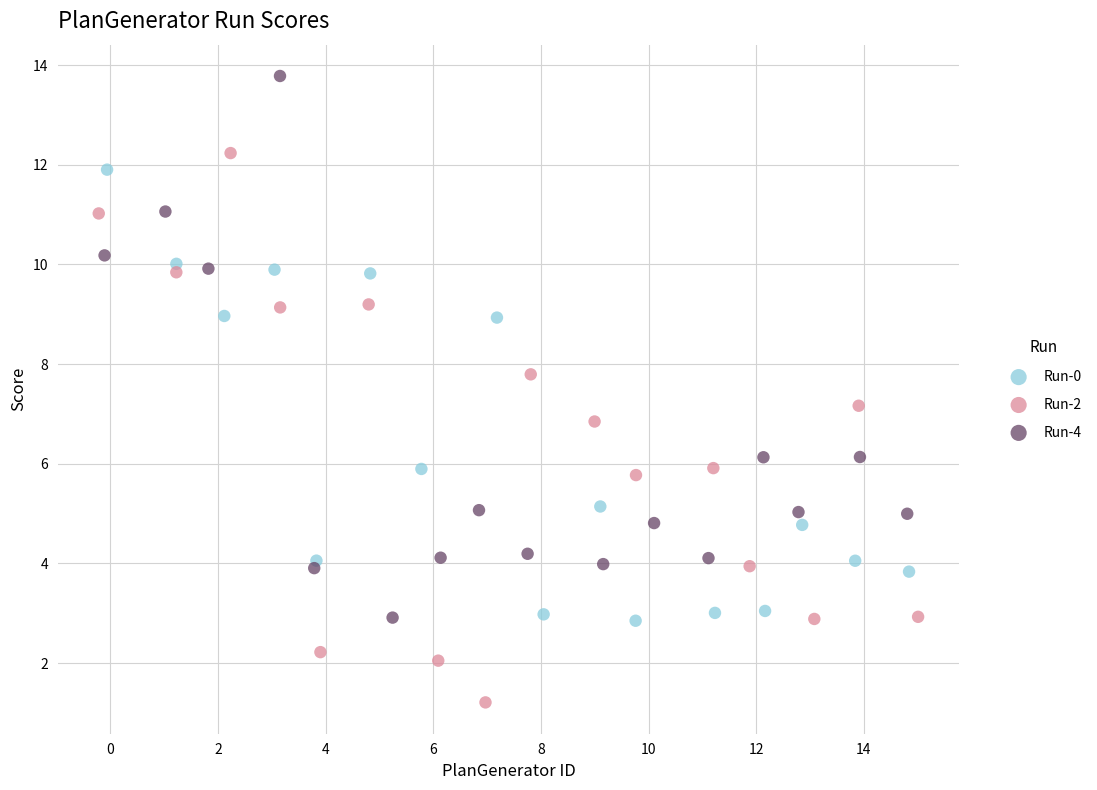

Which series contains the lowest Y value?

Run-2